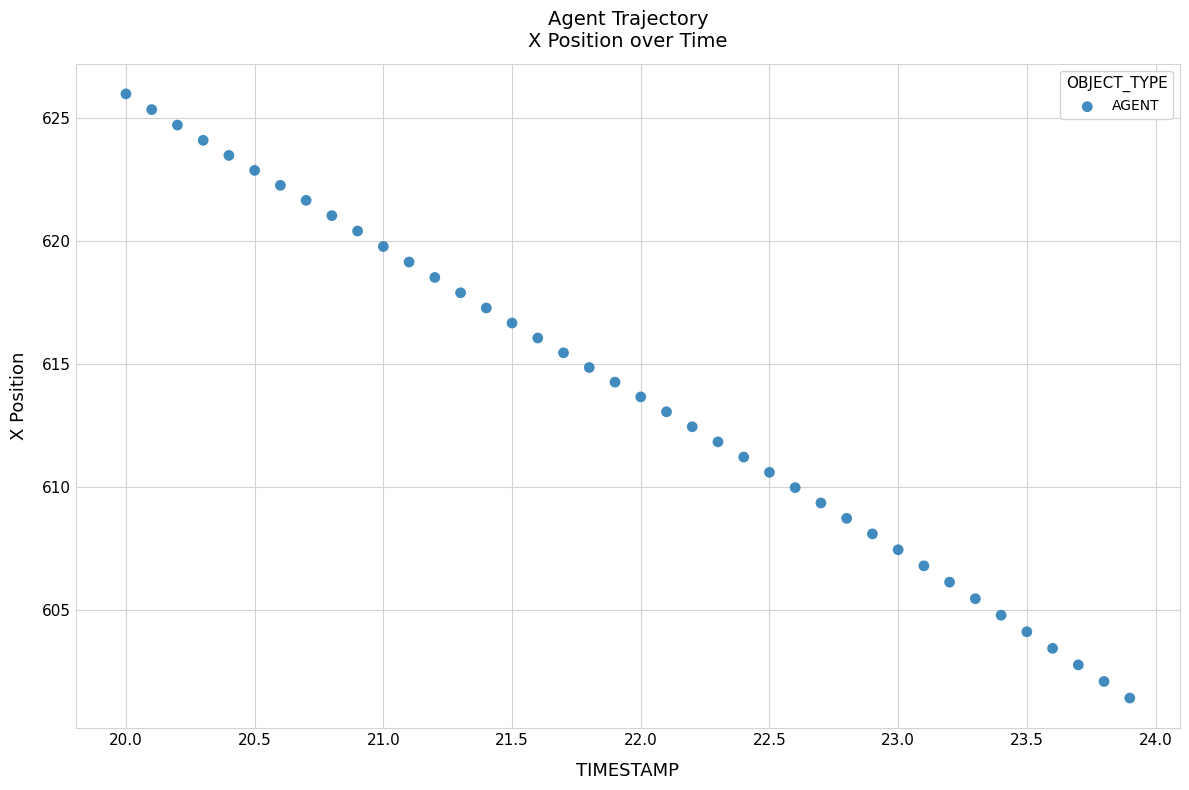

What is the range of X values (max minus min)?

3.9